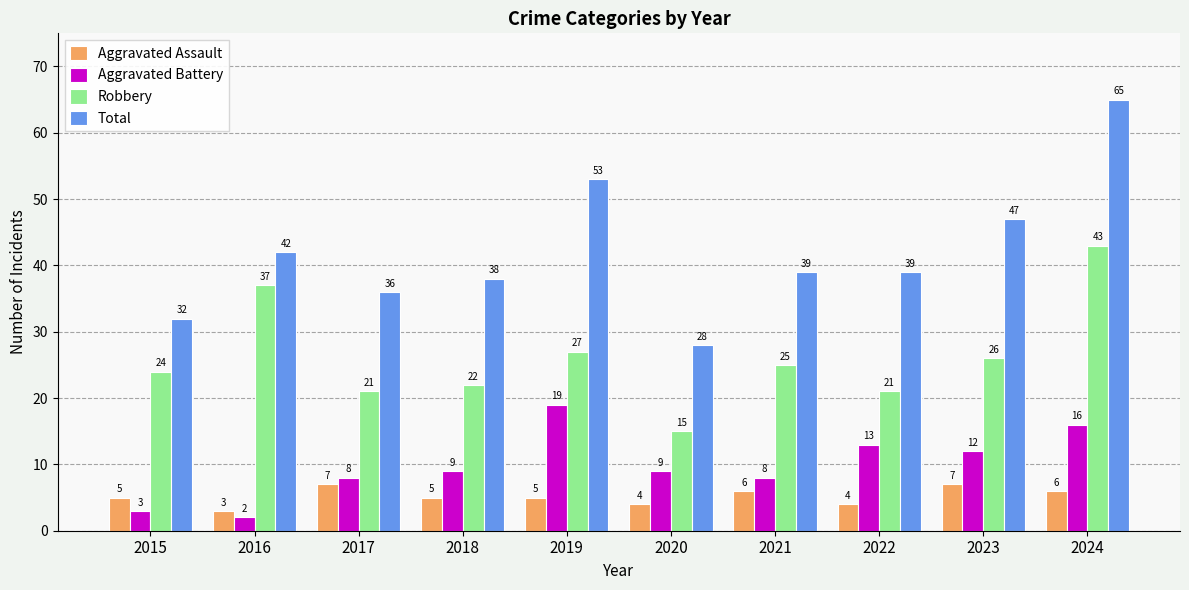

Reading right to left, what are all the values shown in this chart?

Aggravated Assault: 2024=6	2023=7	2022=4	2021=6	2020=4	2019=5	2018=5	2017=7	2016=3	2015=5
Aggravated Battery: 2024=16	2023=12	2022=13	2021=8	2020=9	2019=19	2018=9	2017=8	2016=2	2015=3
Robbery: 2024=43	2023=26	2022=21	2021=25	2020=15	2019=27	2018=22	2017=21	2016=37	2015=24
Total: 2024=65	2023=47	2022=39	2021=39	2020=28	2019=53	2018=38	2017=36	2016=42	2015=32